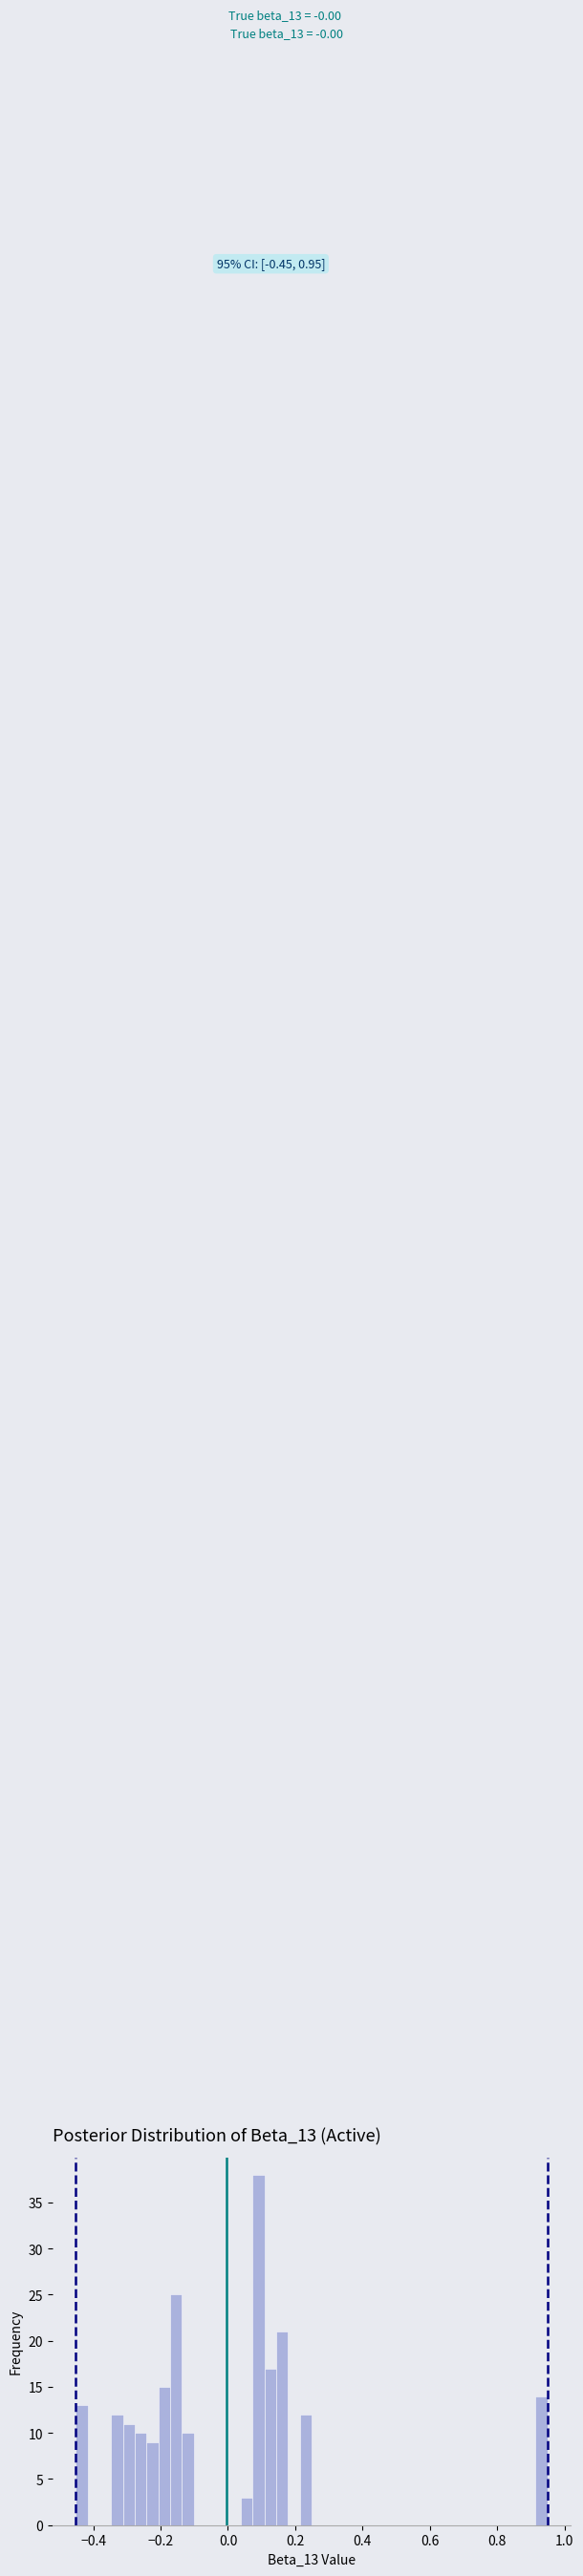

Around what value on the x-axis is the tallest bar? Give the approximate position of its centre, as read against the axis.

0.10